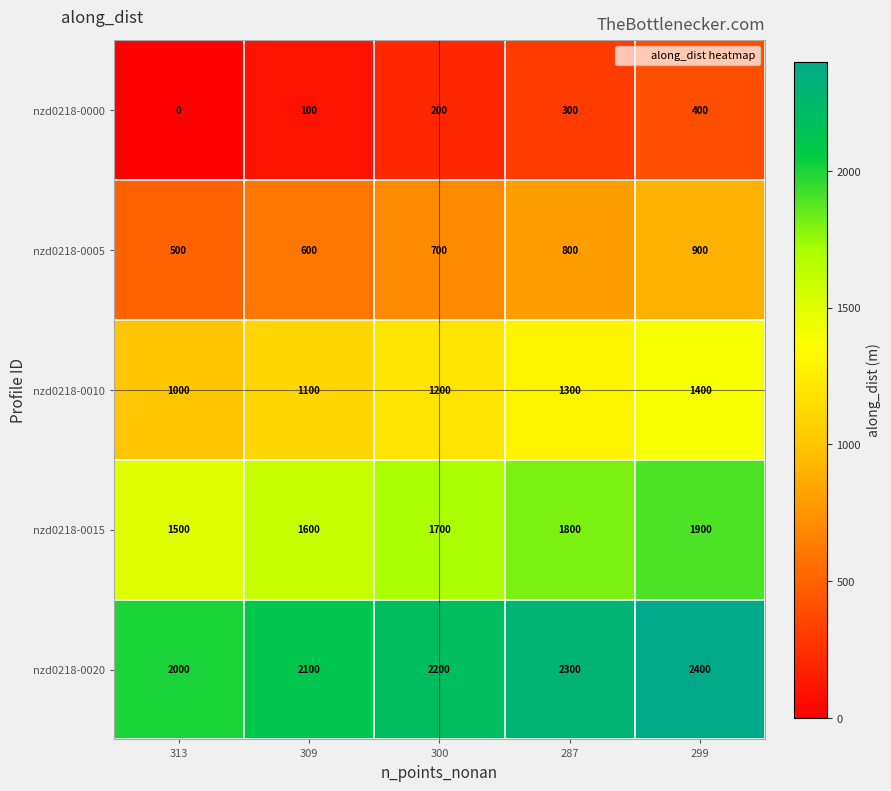

List the series in order of their overall mean, lowest first.

nzd0218-0000, nzd0218-0005, nzd0218-0010, nzd0218-0015, nzd0218-0020